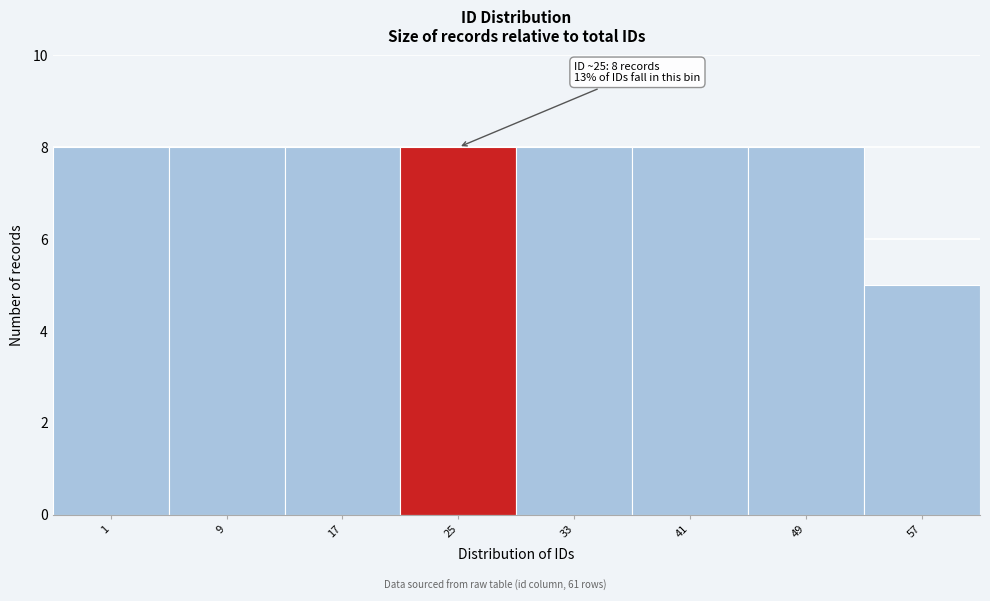

Reading left to right, extract all data points from this chart.

1=8	9=8	17=8	25=8	33=8	41=8	49=8	57=5